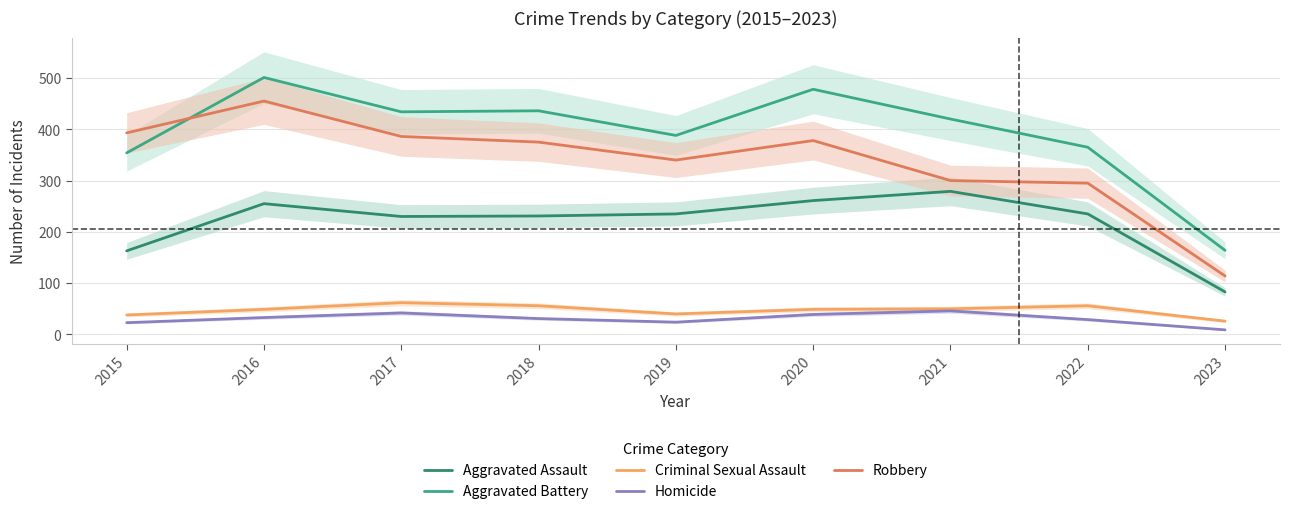

True or false: Aggravated Assault and Robbery cross at least once.

False